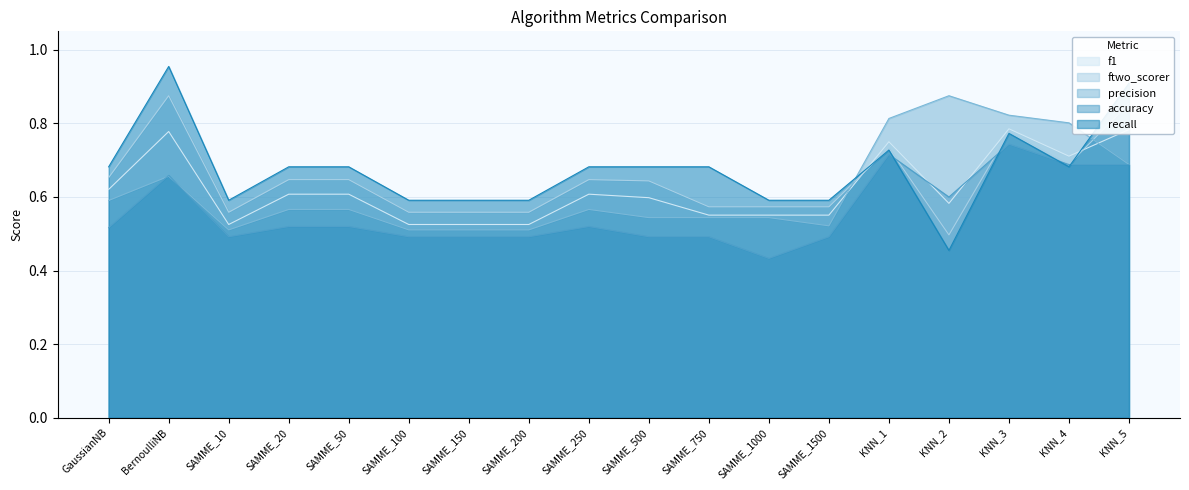

Which label corresponds to the smallest value in the chart?

SAMME_1000